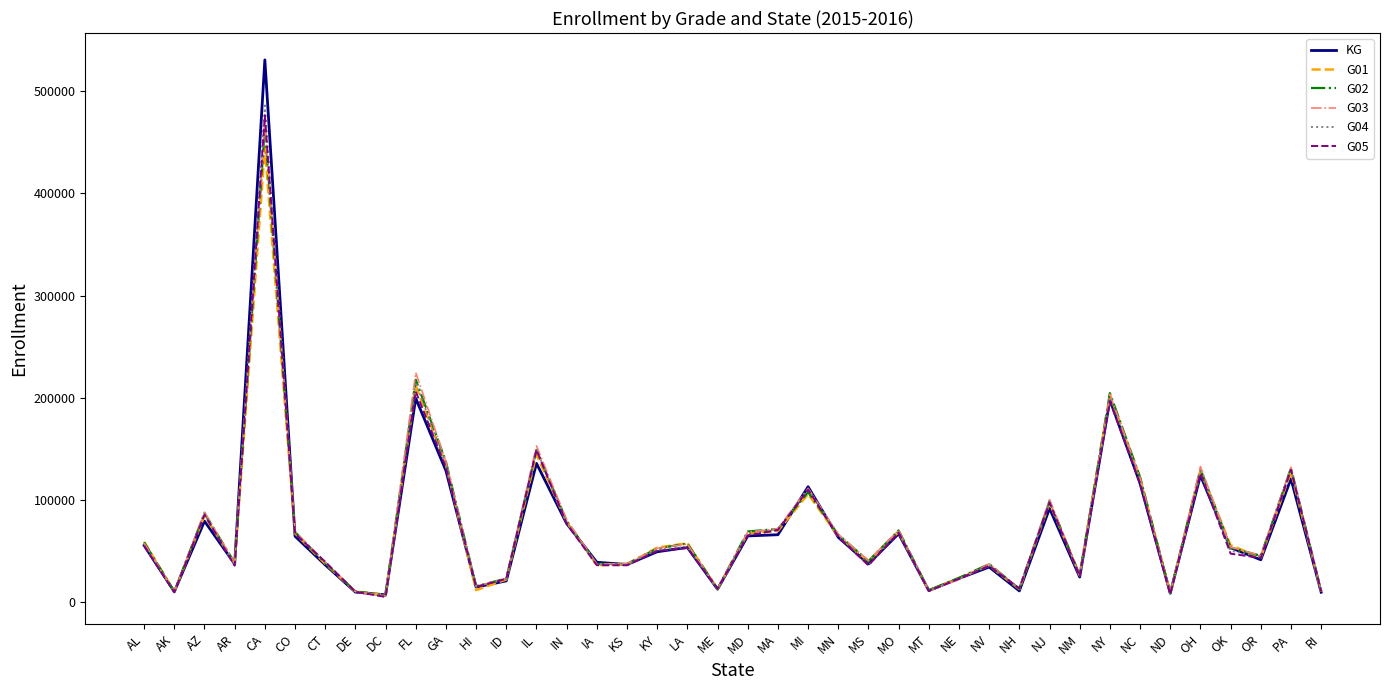

Is the value of G02 at OH greater than the value of G04 at MI?

Yes